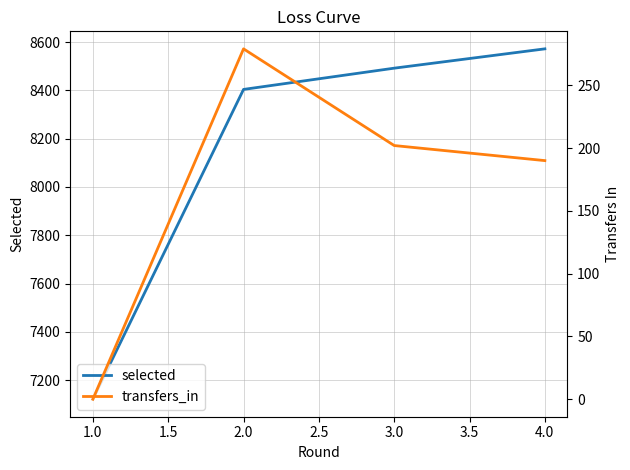

What is the average value of the transfers_in series?

168